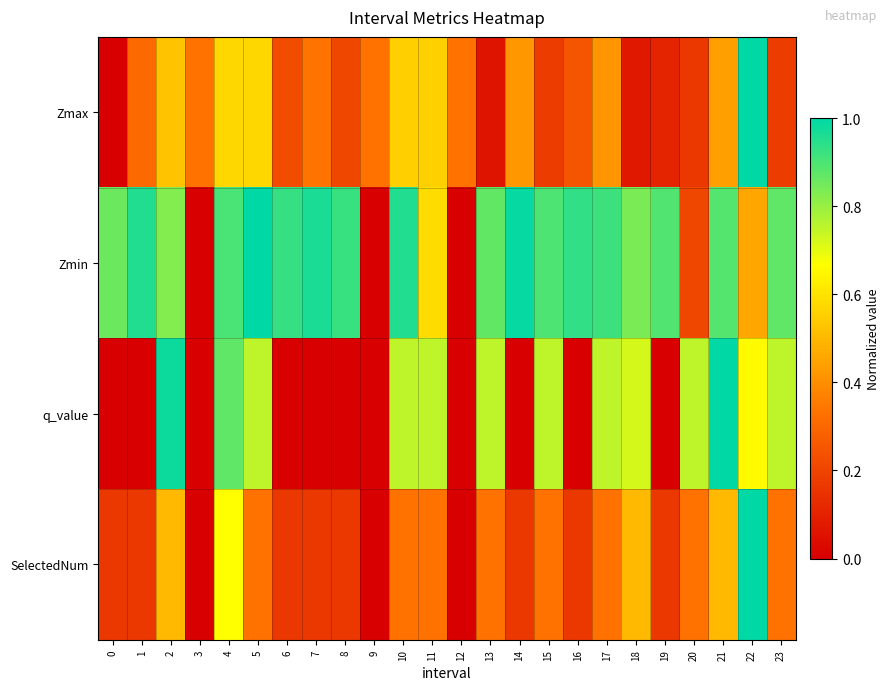

Reading left to right, transcribe all the data shown in this chart.

row_0: 0.0	0.3	0.5	0.3	0.6	0.6	0.2	0.3	0.2	0.3	0.6	0.6	0.3	0.1	0.4	0.2	0.2	0.4	0.1	0.1	0.2	0.4	1.0	0.2
row_1: 0.9	1.0	0.8	0.0	0.9	1.0	0.9	1.0	0.9	0.0	1.0	0.6	0.0	0.9	1.0	0.9	0.9	0.9	0.8	0.9	0.2	0.9	0.5	0.9
row_2: 0.0	0.0	1.0	0.0	0.9	0.8	0.0	0.0	0.0	0.0	0.8	0.8	0.0	0.8	0.0	0.8	0.0	0.8	0.7	0.0	0.8	1.0	0.7	0.8
row_3: 0.2	0.2	0.5	0.0	0.7	0.3	0.2	0.2	0.2	0.0	0.3	0.3	0.0	0.3	0.2	0.3	0.2	0.3	0.5	0.2	0.3	0.5	1.0	0.3